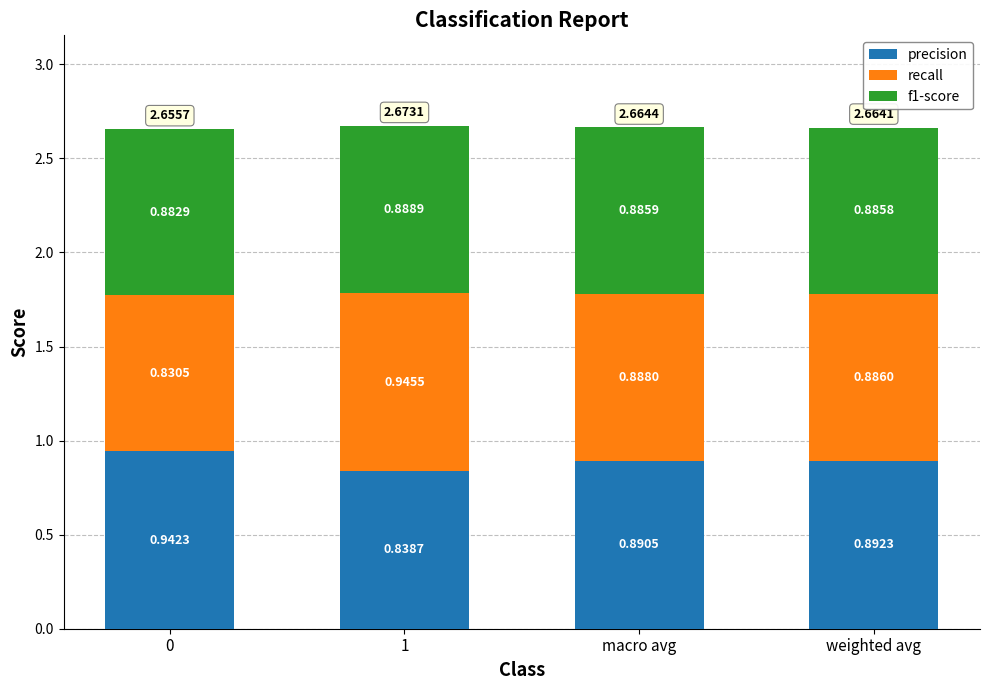

Does the chart contain any negative values?

No